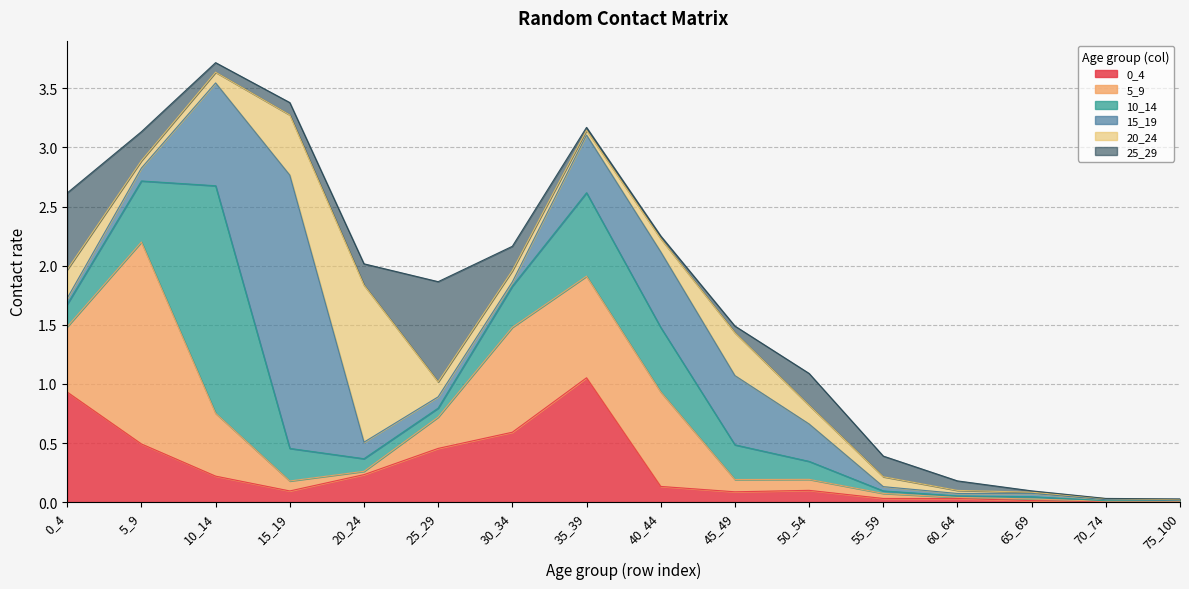

Which series has the largest total across all categories?

5_9